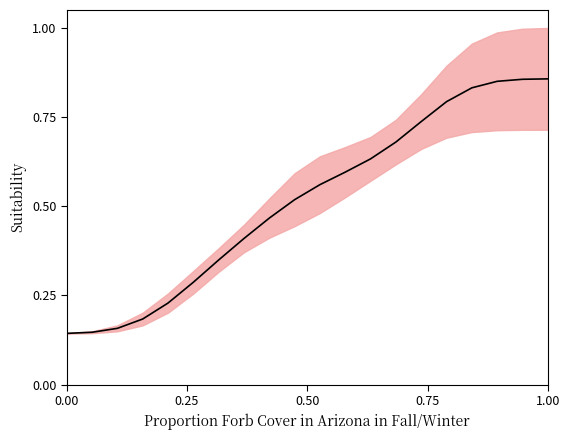

How many lines are shown in the chart?

1